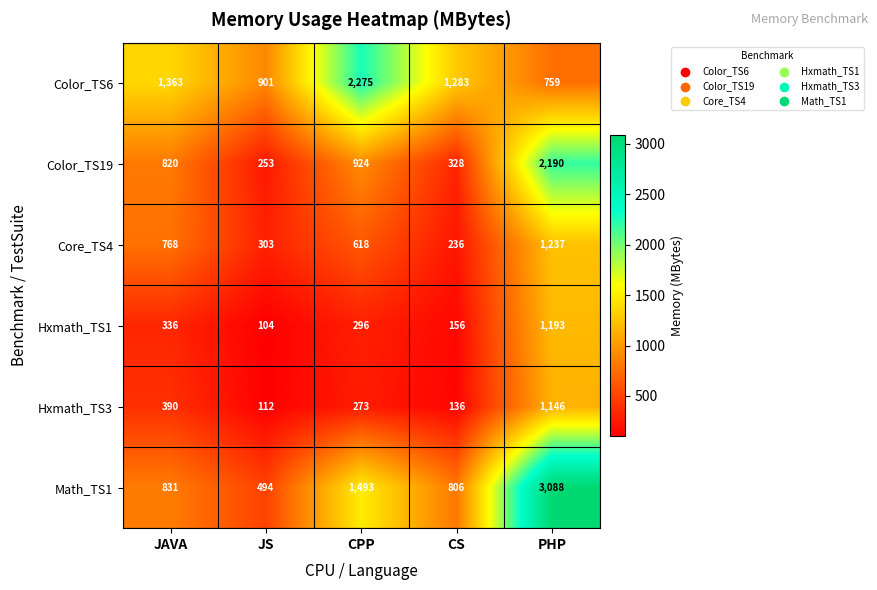

Reading right to left, list all the values displayed in this chart.

Color_TS6: PHP=759	CS=1283	CPP=2275	JS=901	JAVA=1363
Color_TS19: PHP=2190	CS=328	CPP=924	JS=253	JAVA=820
Core_TS4: PHP=1237	CS=236	CPP=618	JS=303	JAVA=768
Hxmath_TS1: PHP=1193	CS=156	CPP=296	JS=104	JAVA=336
Hxmath_TS3: PHP=1146	CS=136	CPP=273	JS=112	JAVA=390
Math_TS1: PHP=3088	CS=806	CPP=1493	JS=494	JAVA=831